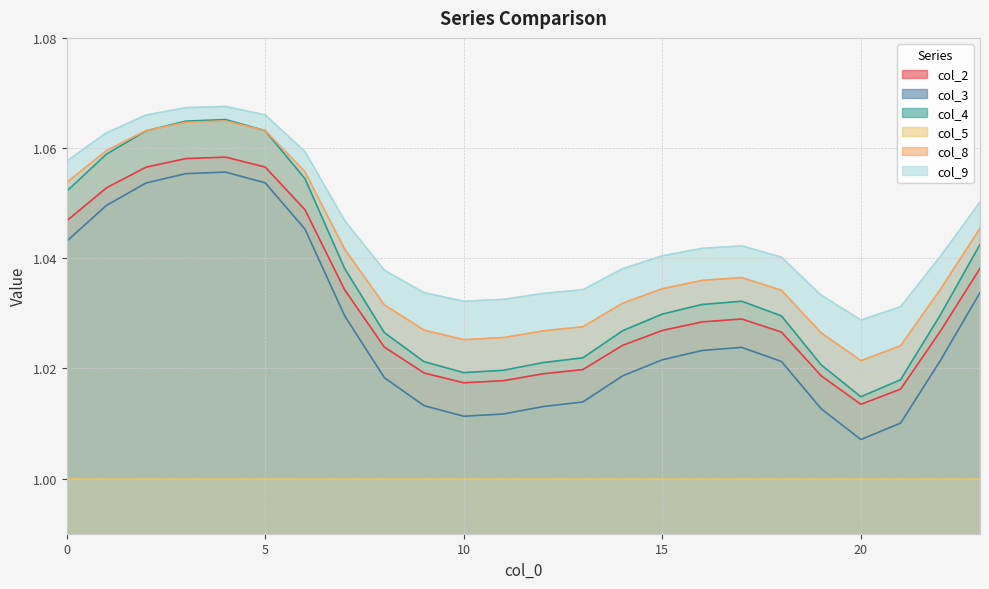

At how many categories does at least one series exceed 1?

24